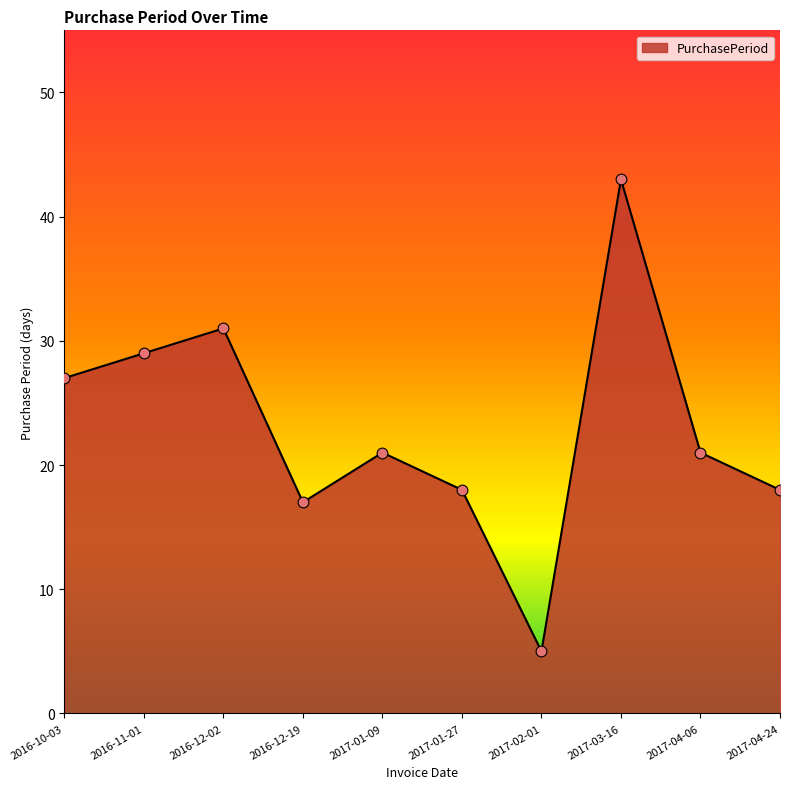

Which has a higher value, 2017-02-01 or 2016-12-19?

2016-12-19